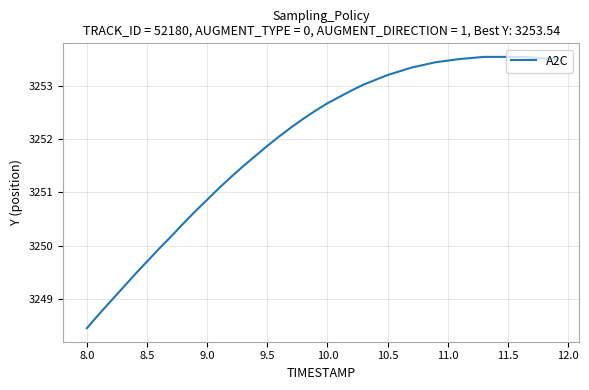

What is the maximum value shown in the chart?

3253.5